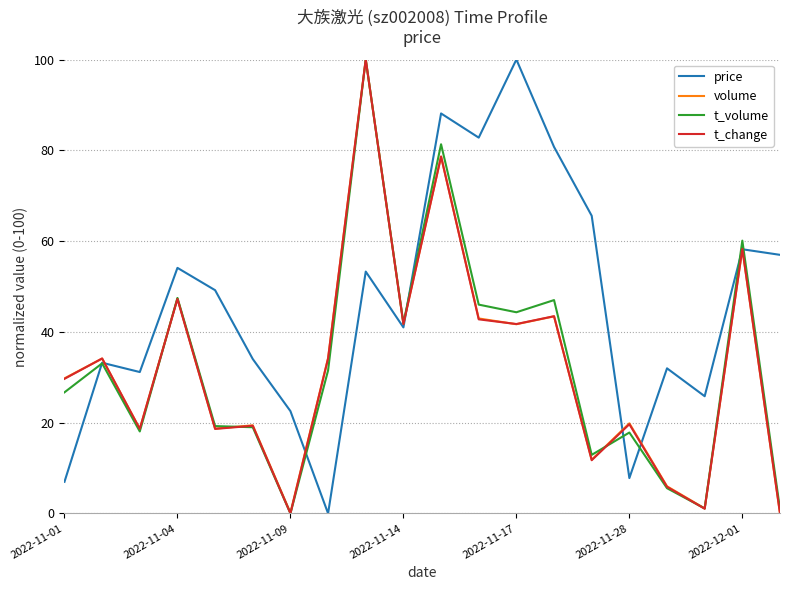

What is the highest value of the t_change series?

100.0